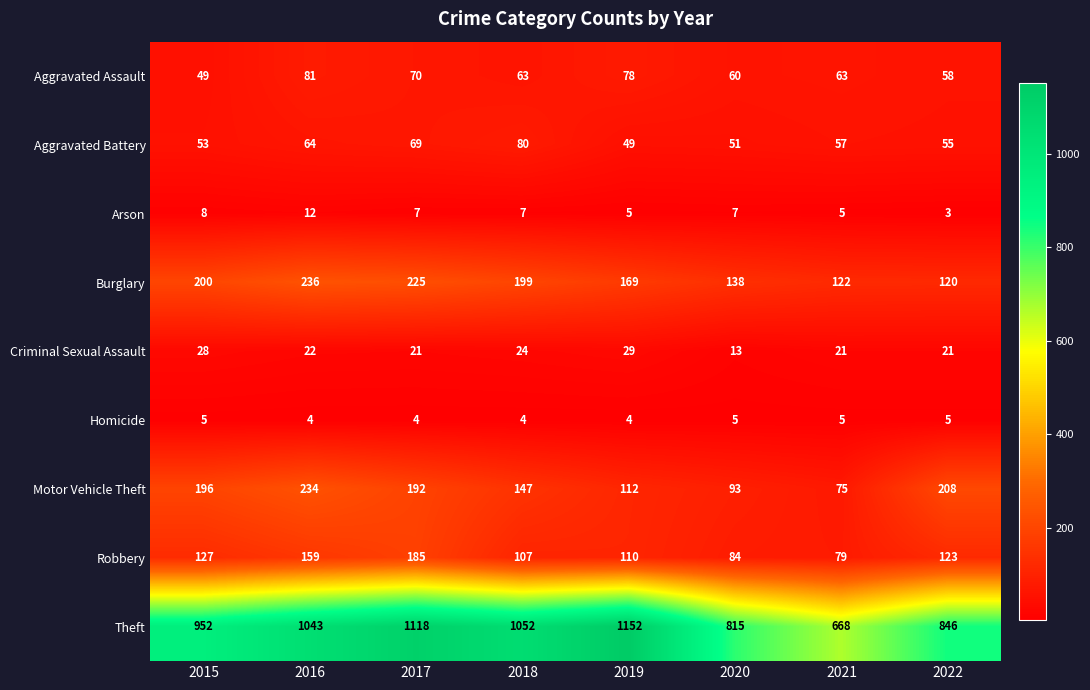

The value of Arson at 2022 is 1. True or false?

False